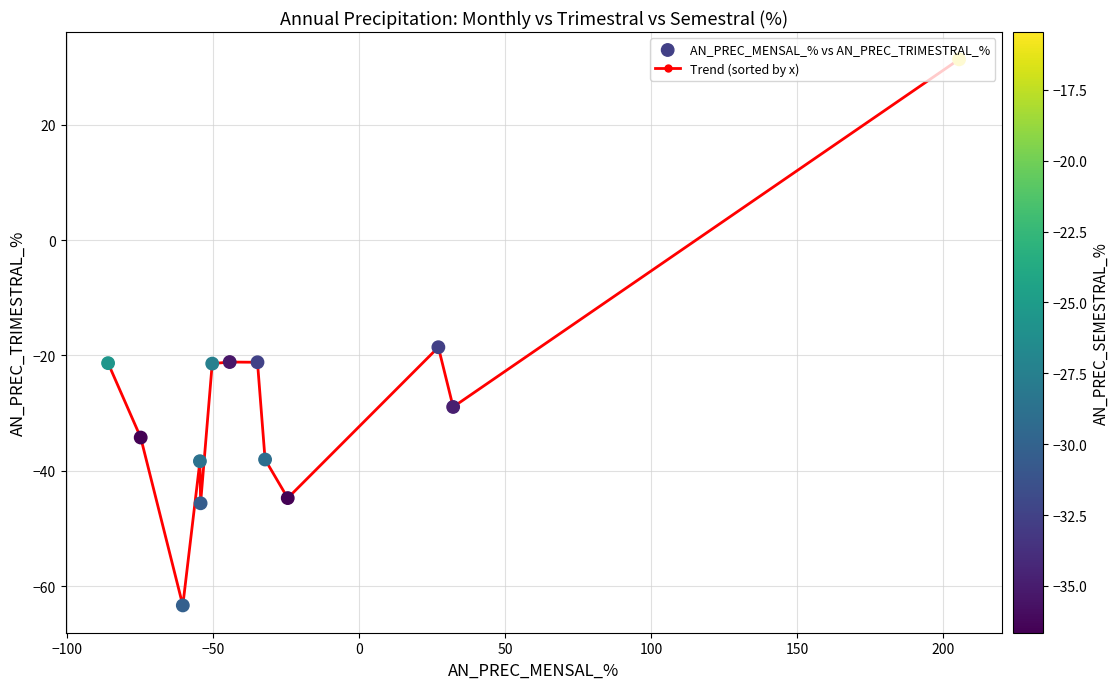

What is the minimum value shown in the chart?

-63.3